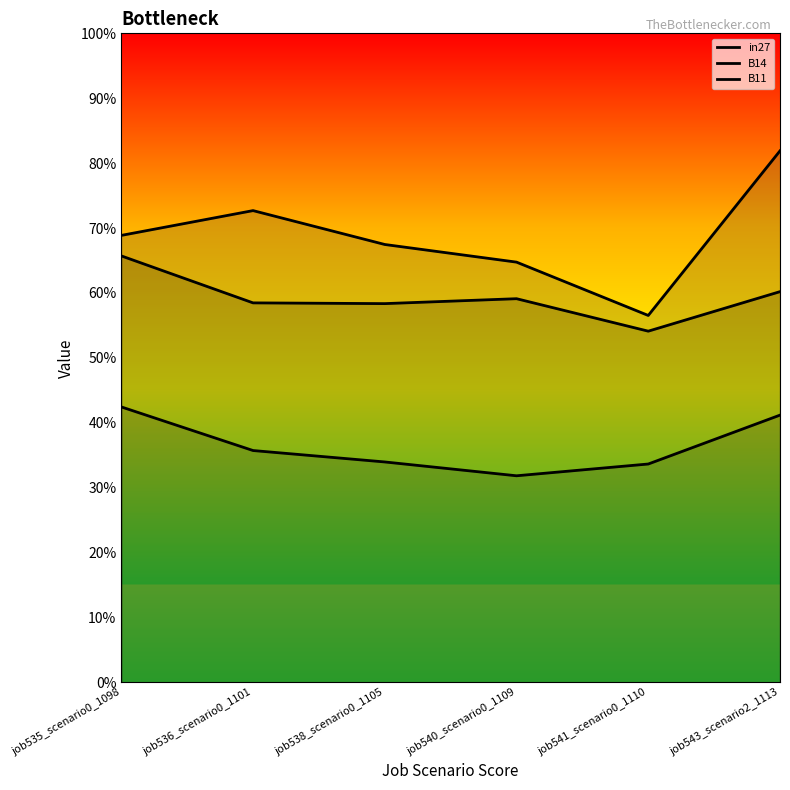

Which label corresponds to the smallest value in the chart?

job540_scenario0_1109